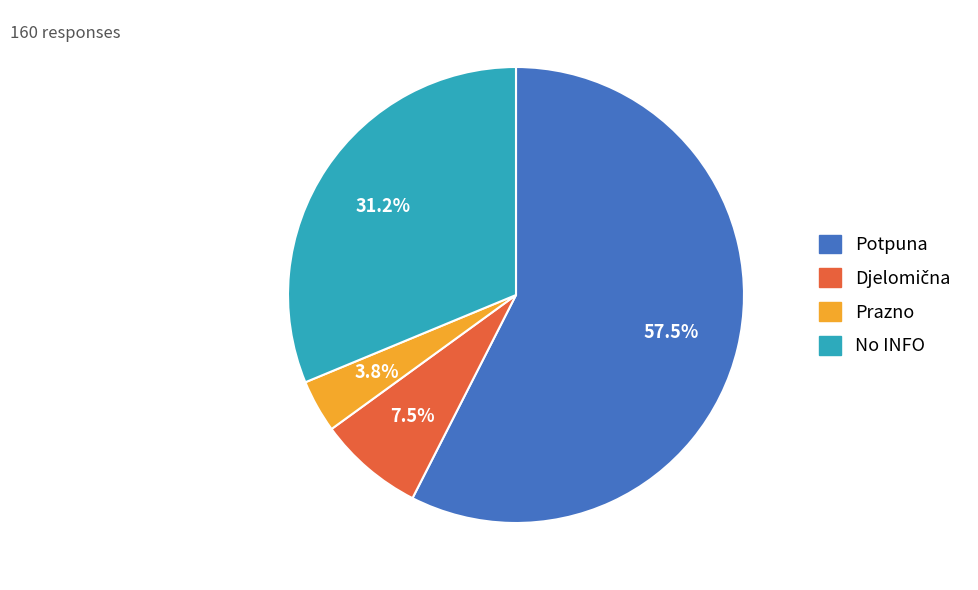

Is there any slice that represents more than half of the pie?

Yes